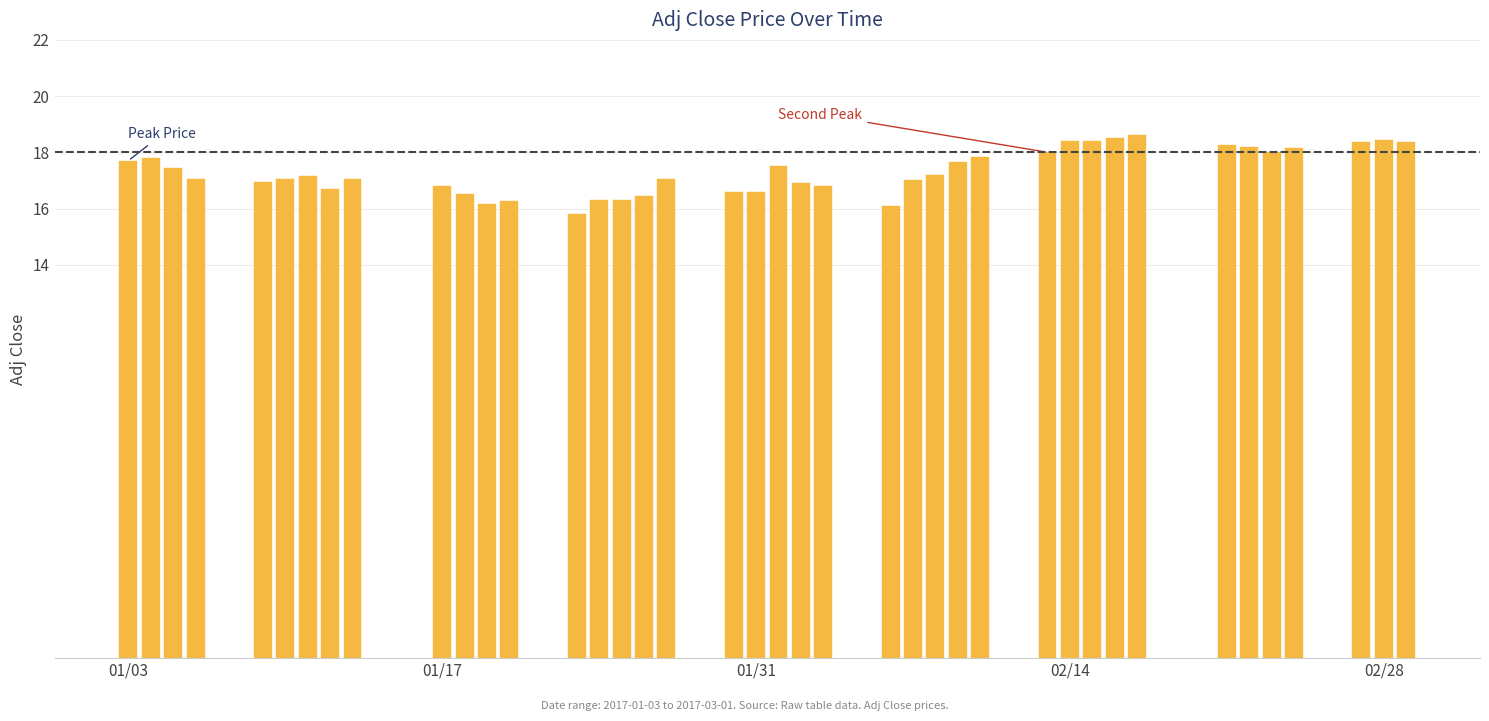

What is the value of the 20th bar from the left?

16.6